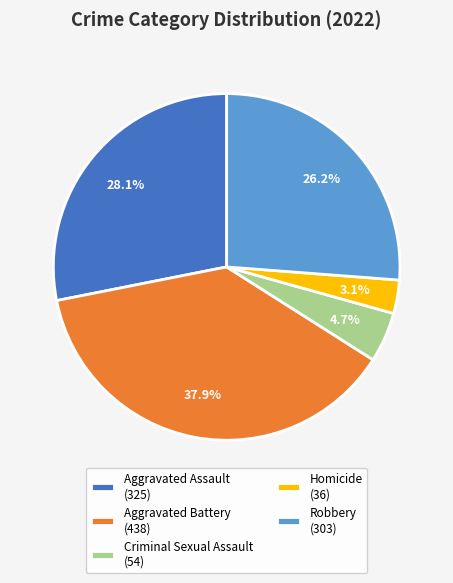

Does Homicide account for over 50% of the chart?

No